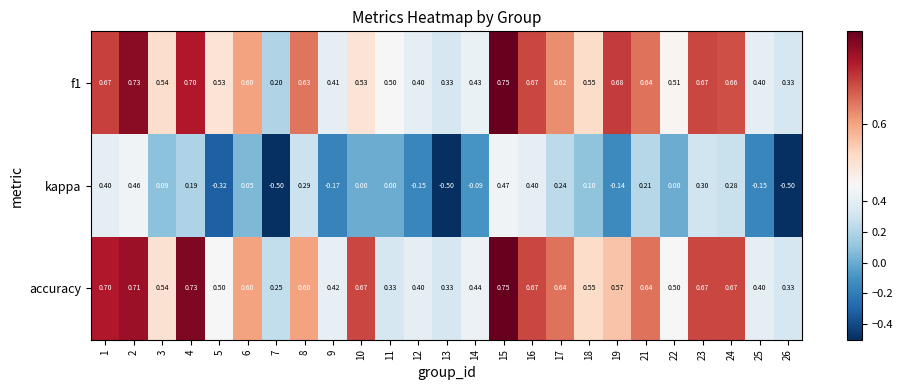

Between 13 and 18, which series saw the biggest shift?

kappa